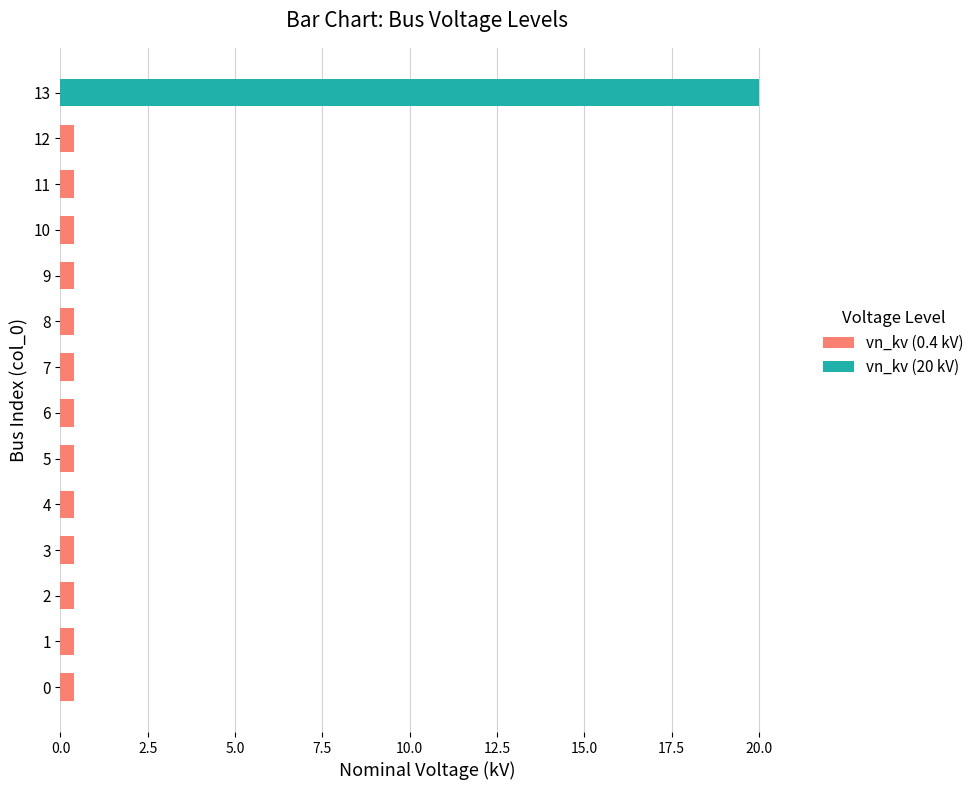

Reading left to right, extract all data points from this chart.

vn_kv (0.4 kV): 0.4	0.4	0.4	0.4	0.4	0.4	0.4	0.4	0.4	0.4	0.4	0.4	0.4	0.0
vn_kv (20 kV): 0.0	0.0	0.0	0.0	0.0	0.0	0.0	0.0	0.0	0.0	0.0	0.0	0.0	20.0